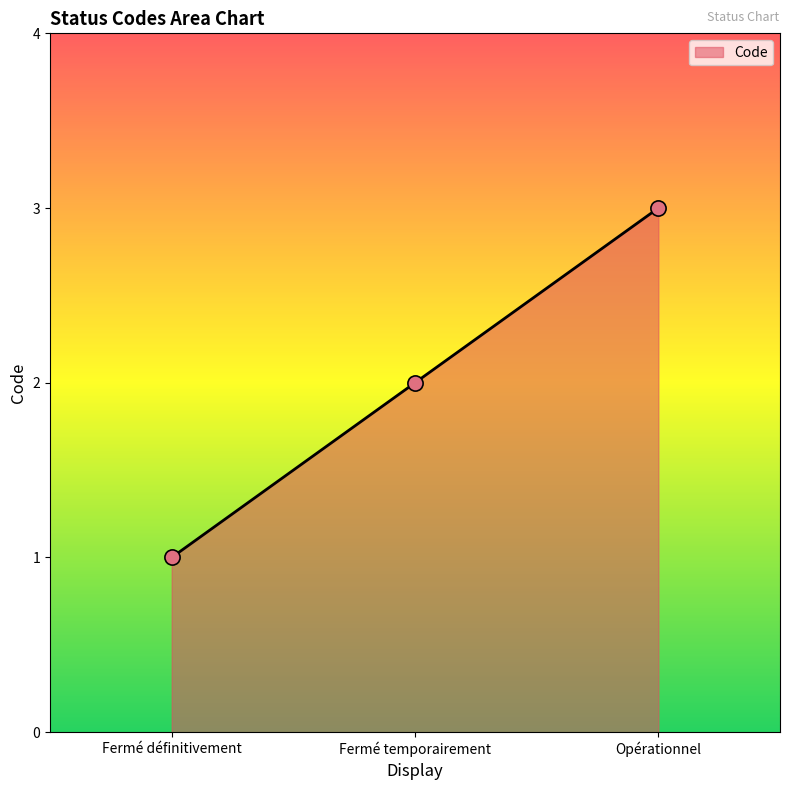

What is the change in value from Fermé définitivement to Fermé temporairement?

+1